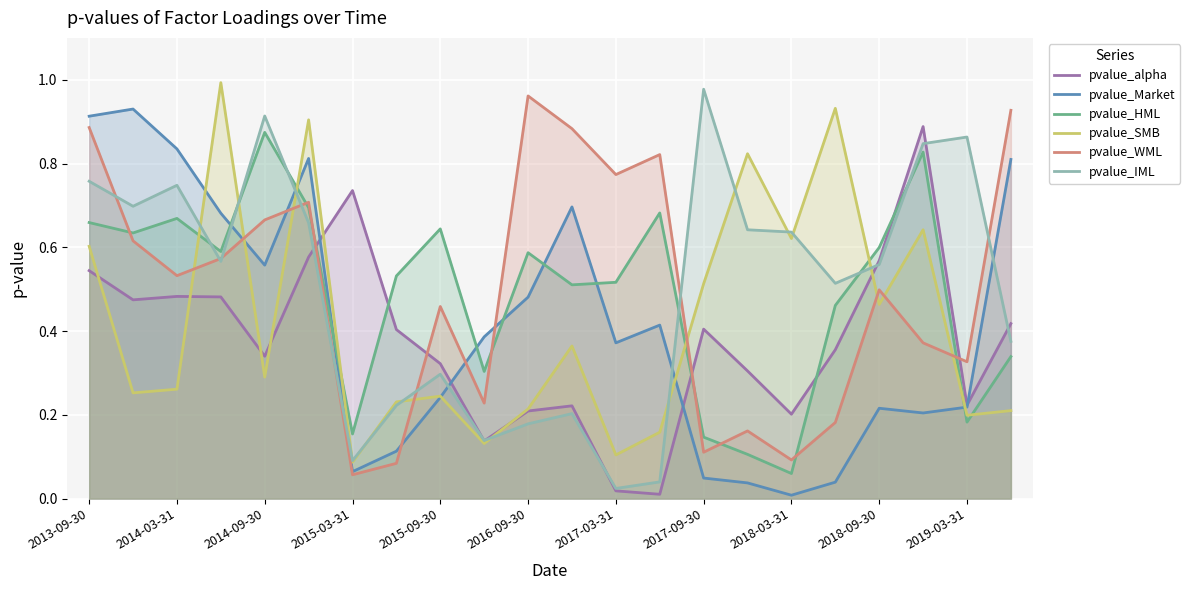

The pvalue_HML series shows 0.3 at 2018-09-30. True or false?

False